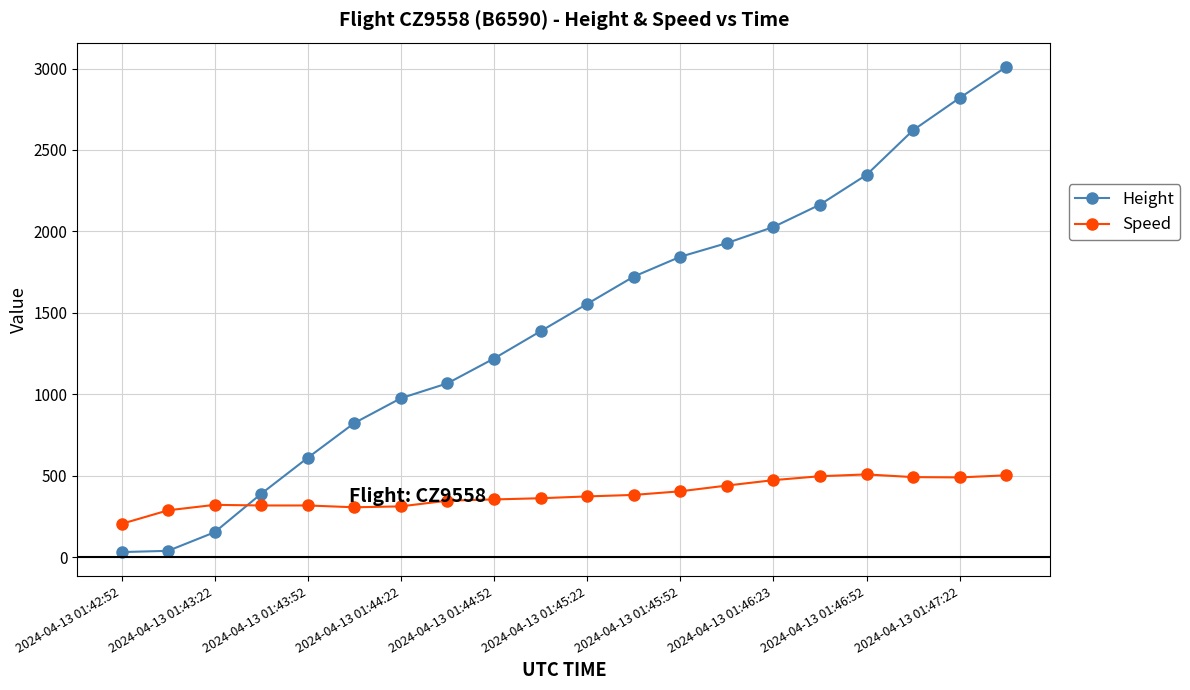

What is the value of the Speed point at the 18th from the left?

490.8